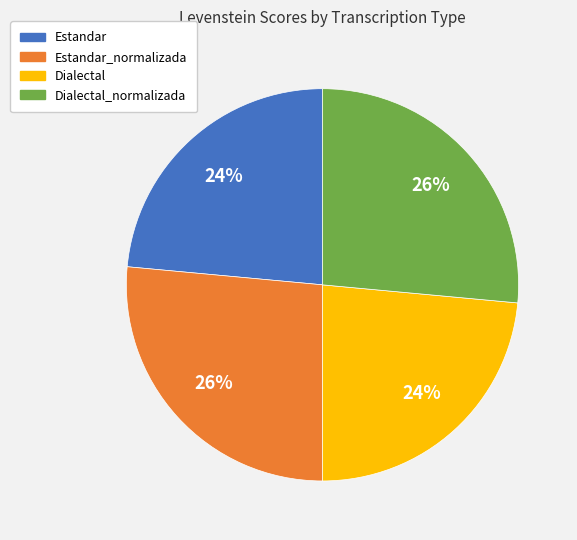

To the nearest percent, what is the combined percentage of Dialectal and Dialectal_normalizada?

50%